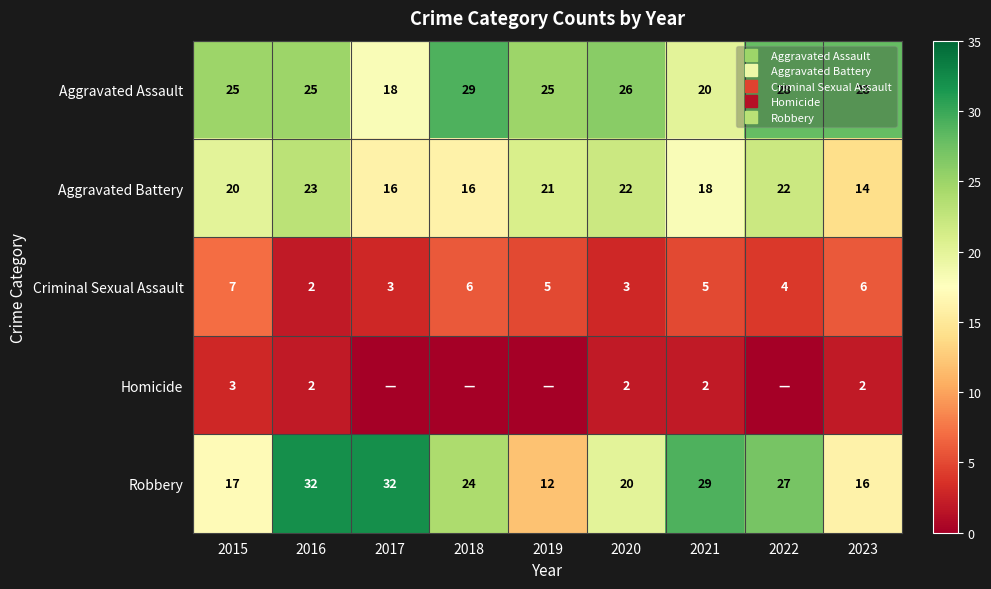

What is the approximate value of Aggravated Battery at 2017?

16